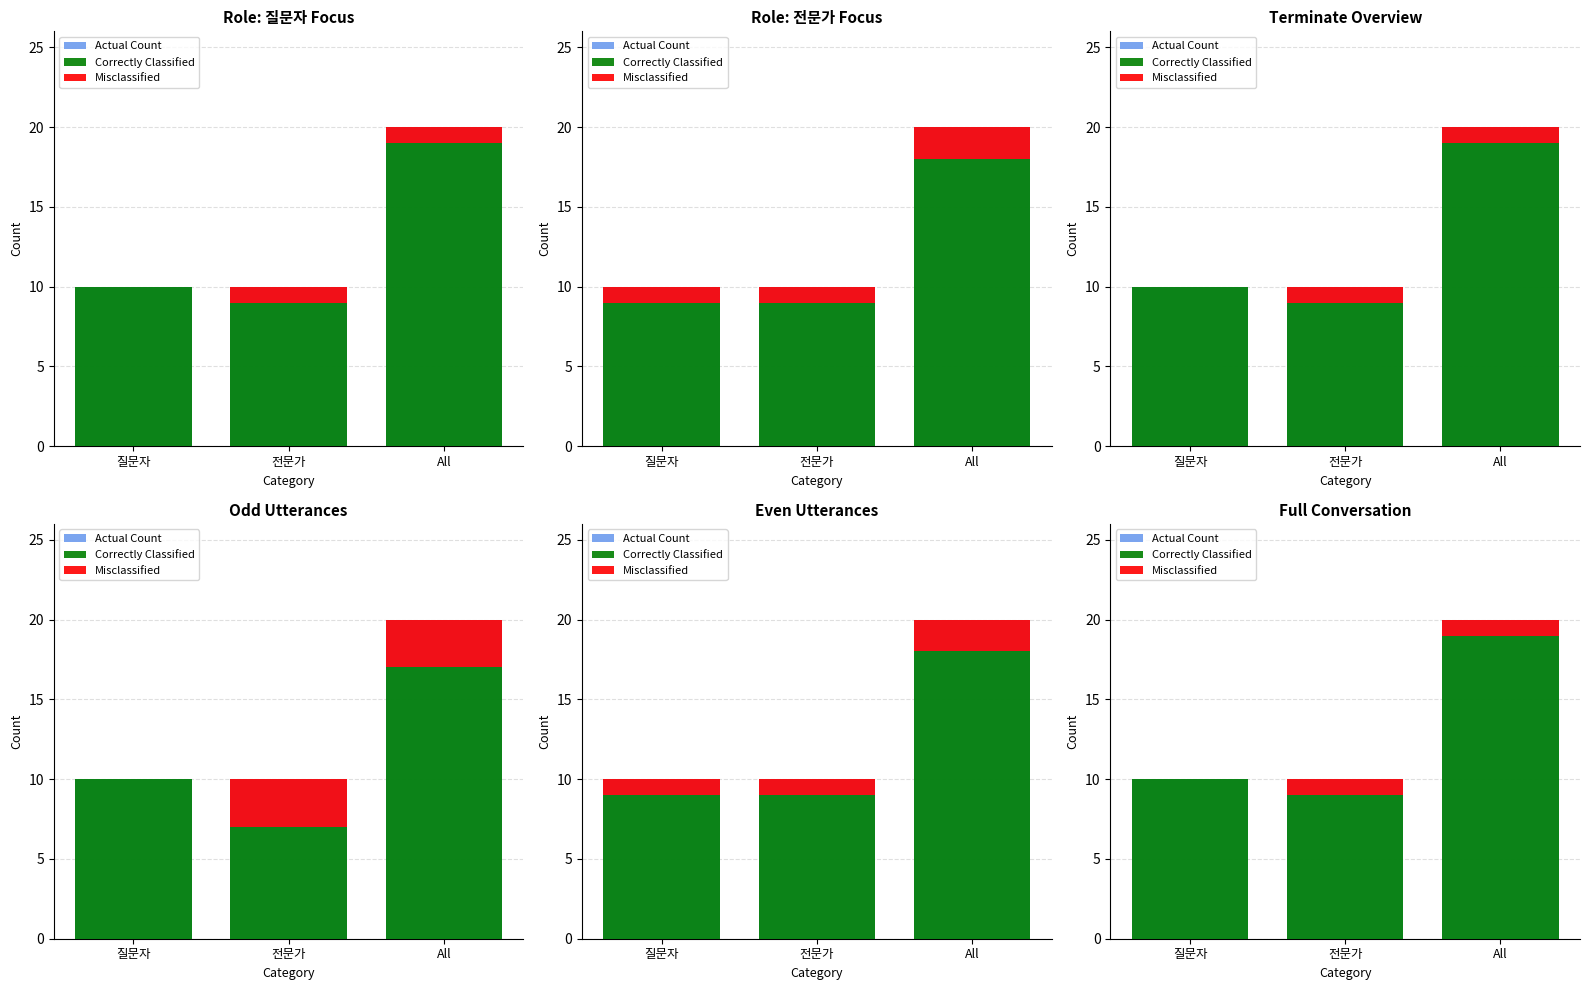

What is the maximum value shown in the chart?

20